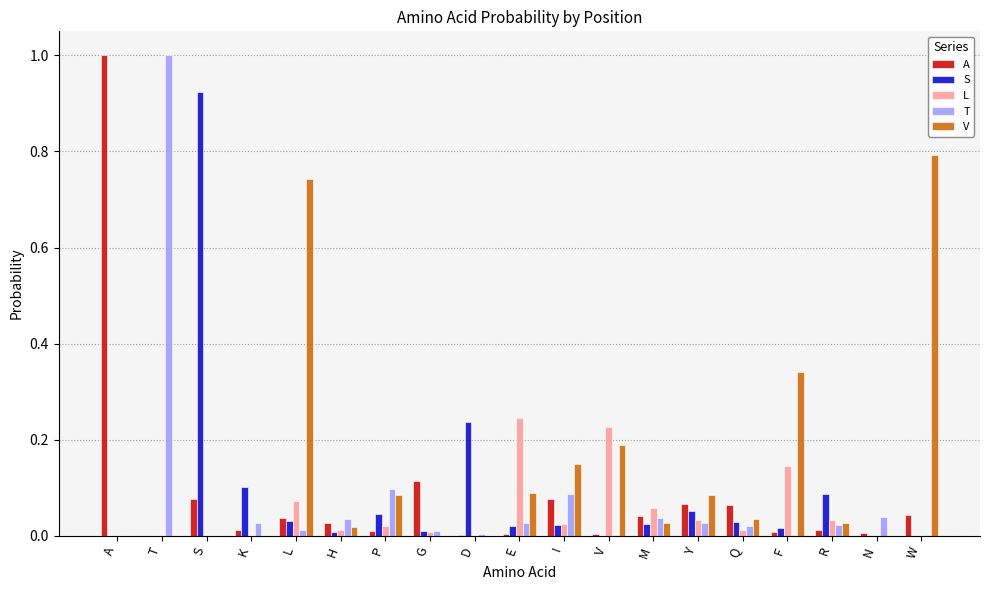

What is the total value across all series at F?

0.5